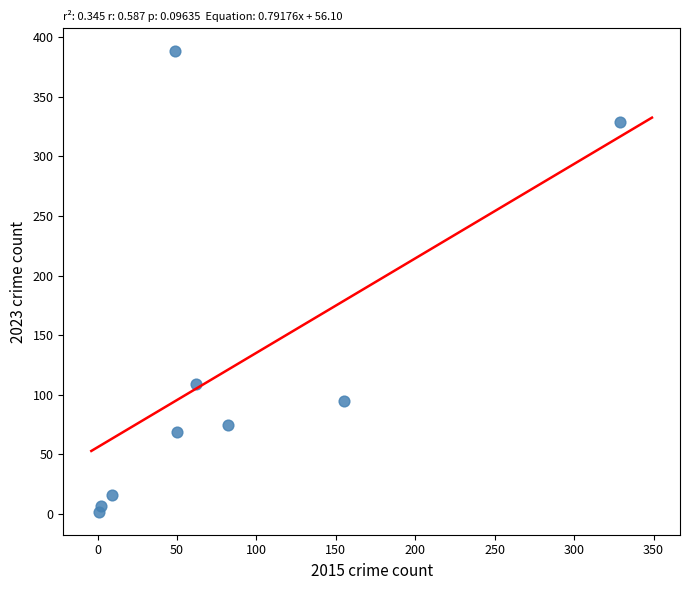

What is the range of X values (max minus min)?

328